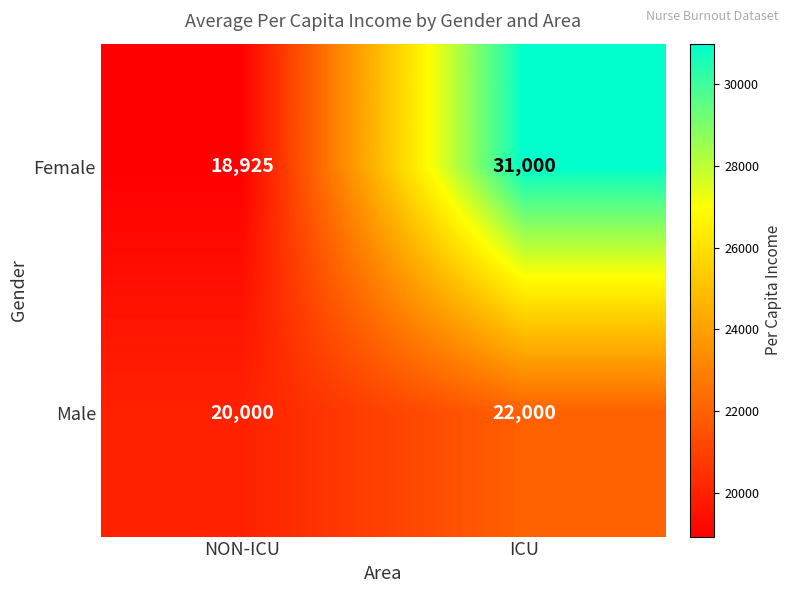

Reading left to right, extract all data points from this chart.

Female: NON-ICU=18925	ICU=31000
Male: NON-ICU=20000	ICU=22000